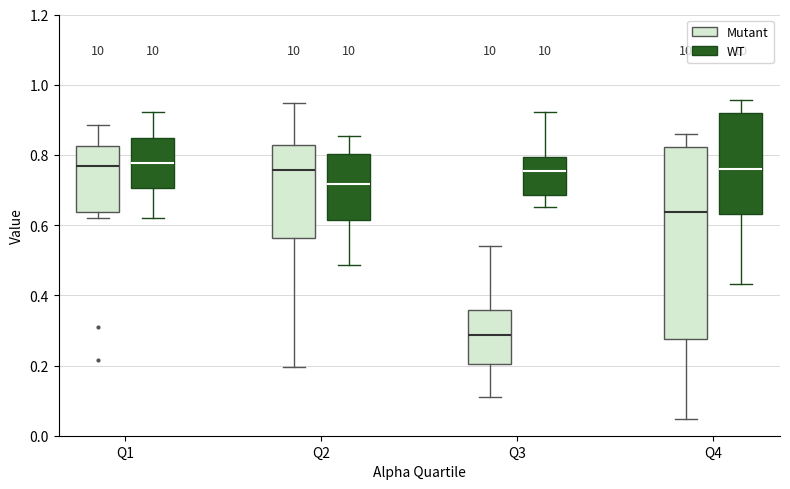

Where does the lower whisker of the box for Q4 (Mutant) end on the y-axis? The values are not printed on the chart, so give them approximately, as read against the axis.

0.04